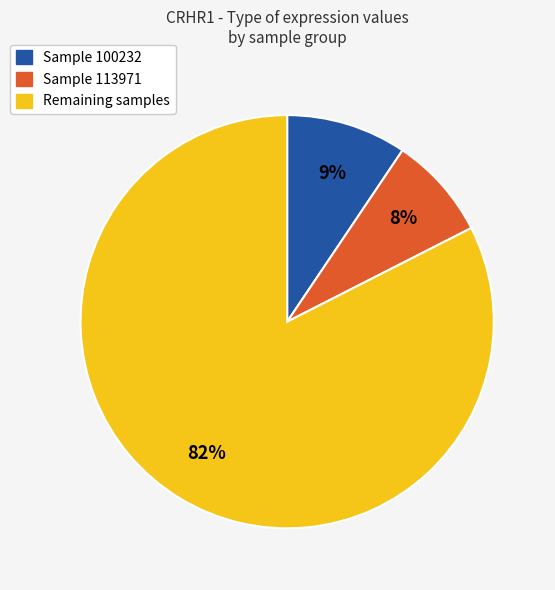

Does any single category account for the majority?

Yes